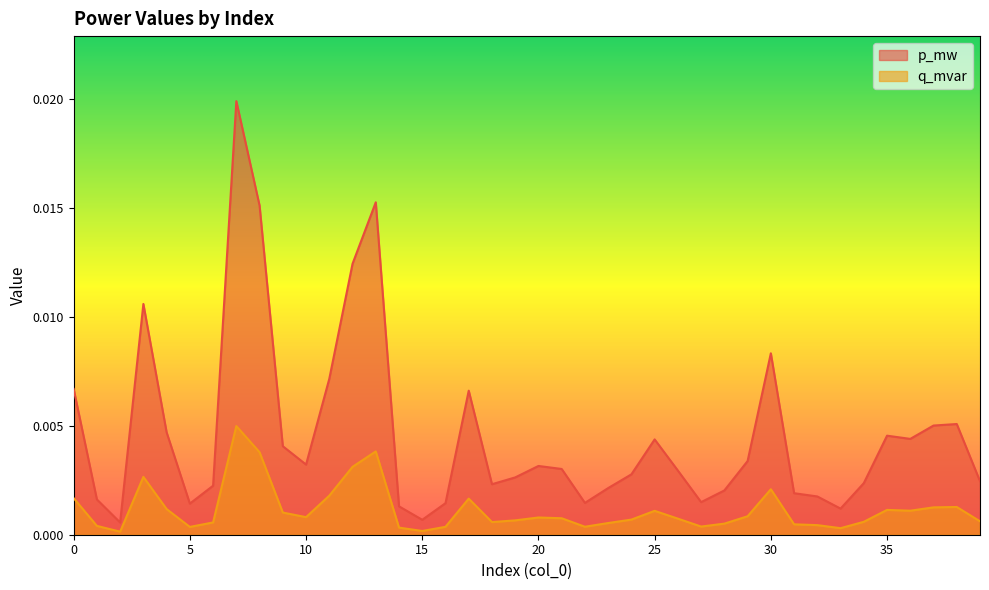

Which has a higher value, 4 or 35?

4